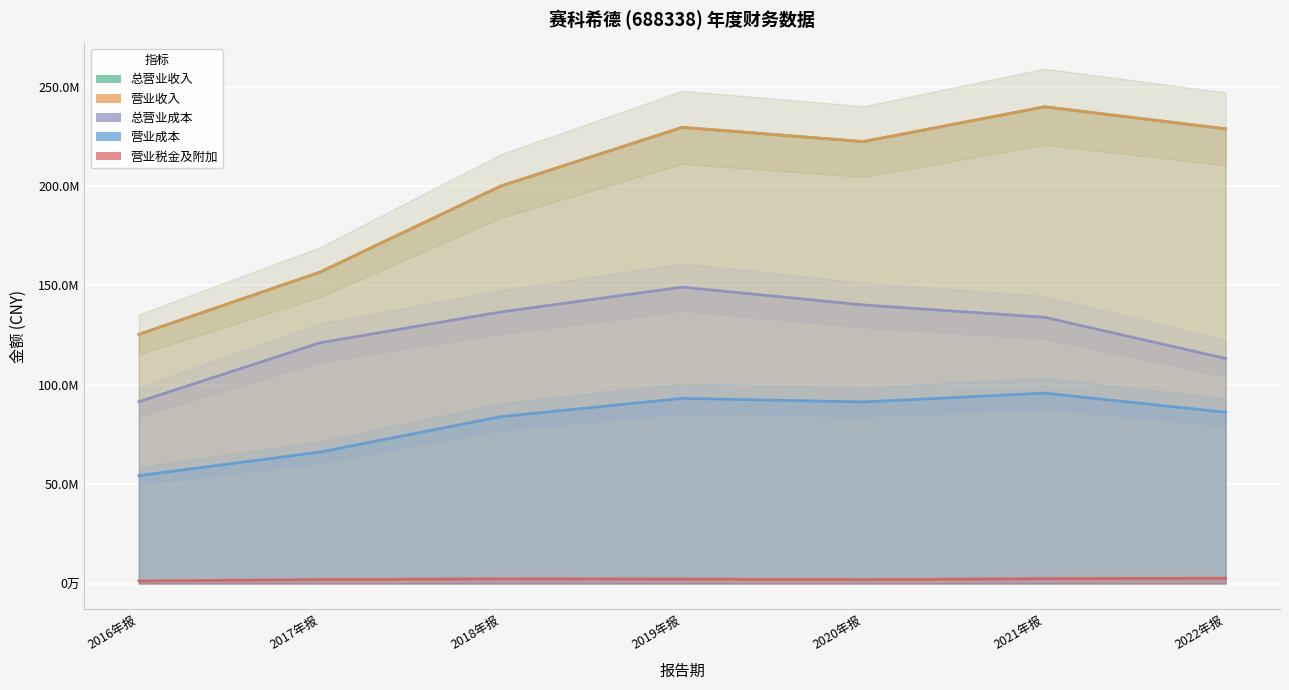

What is the label of the 7th point from the right?

2016年报